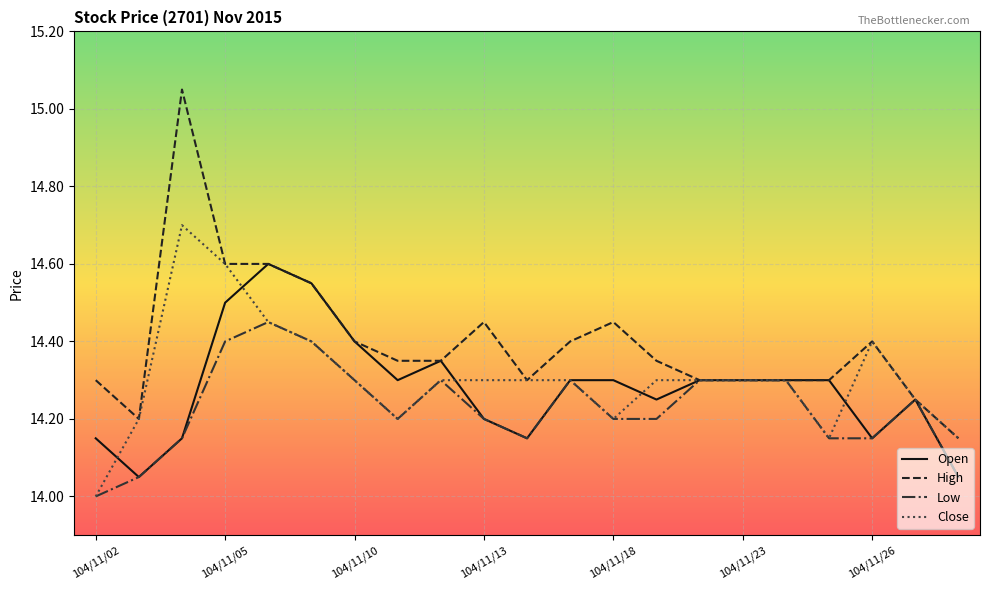

Rank the series by their maximum value, from lowest to highest.

Low, Open, Close, High